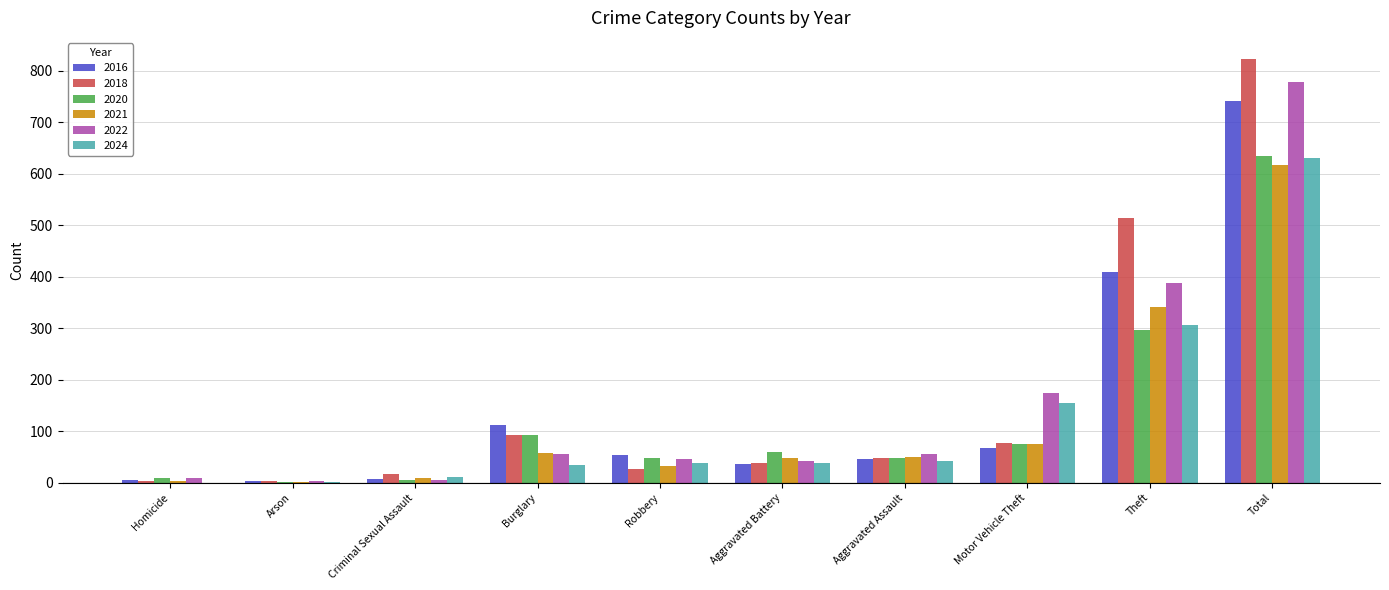

Is it true that 2021 equals 618 at Total?

True